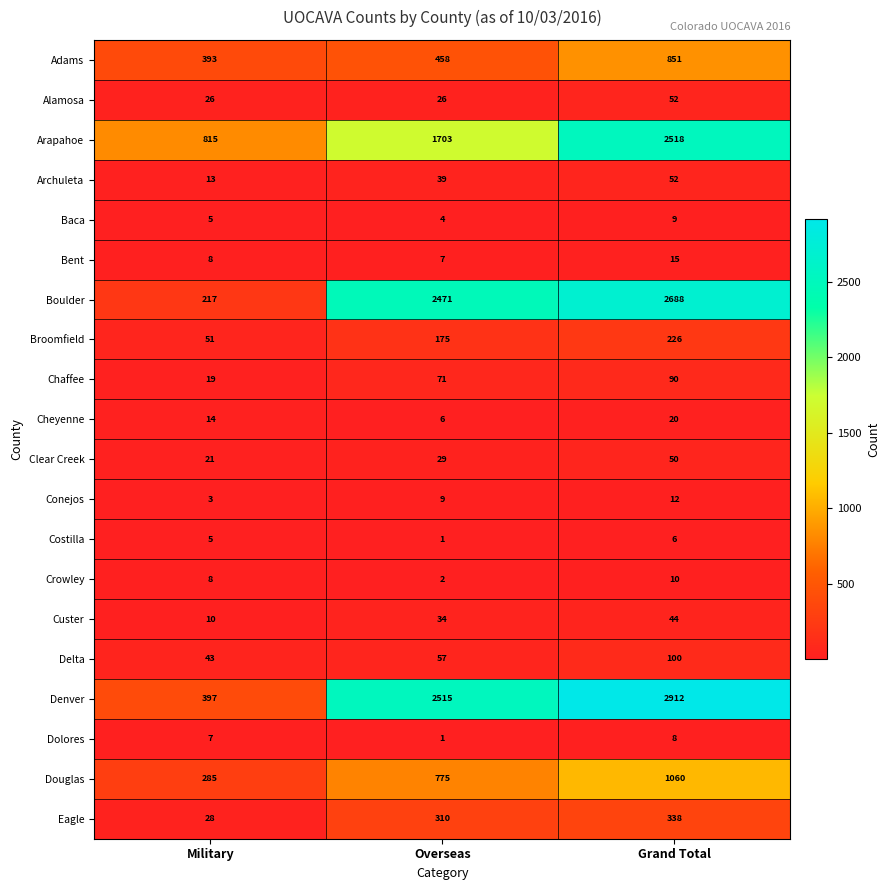

The value of Archuleta at Grand Total is 22. True or false?

False